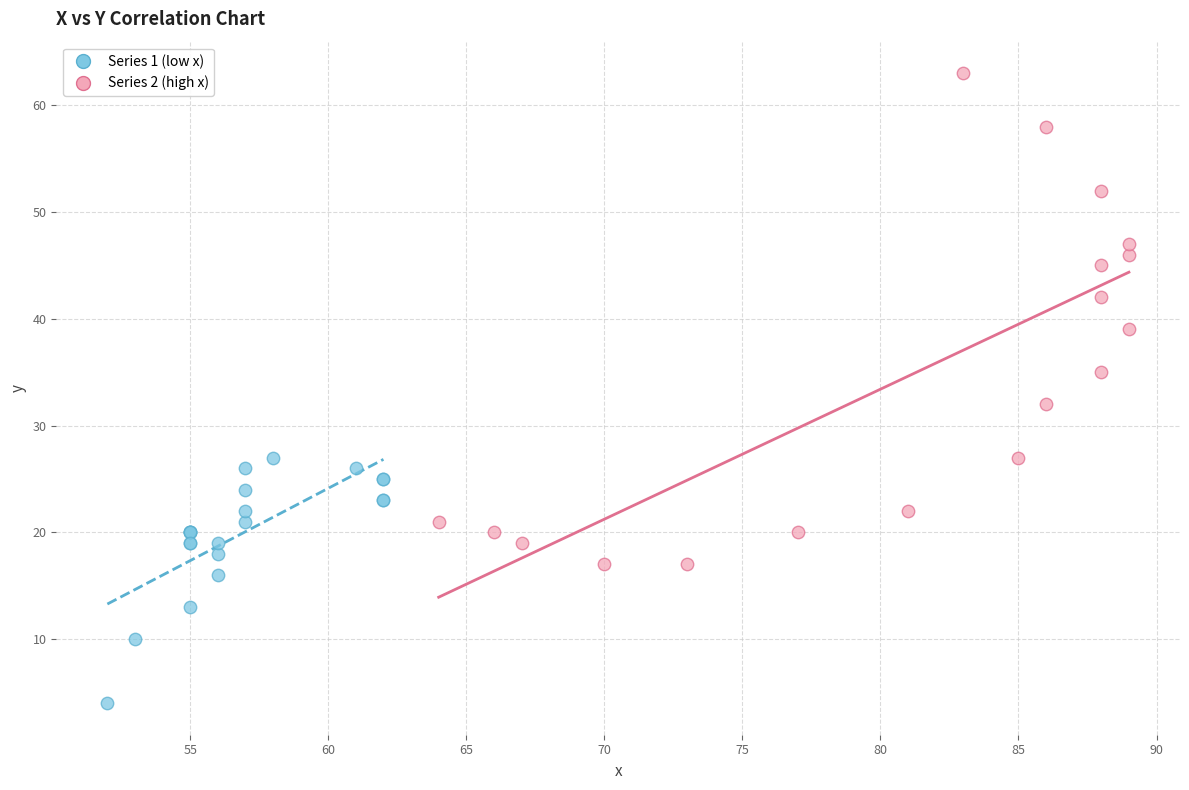

Which series contains the highest Y value?

Series 2 (high x)